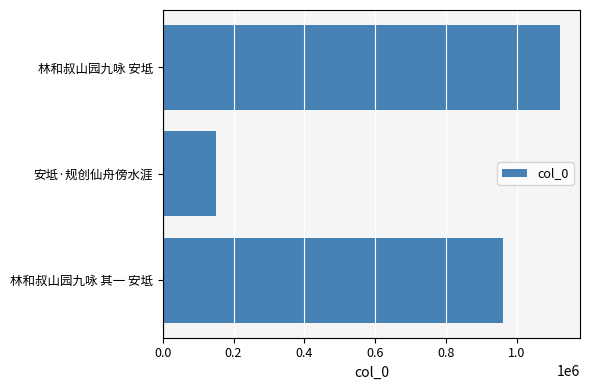

List the labels in order of value, largest first.

林和叔山园九咏 安坻, 林和叔山园九咏 其一 安坻, 安坻·规创仙舟傍水涯